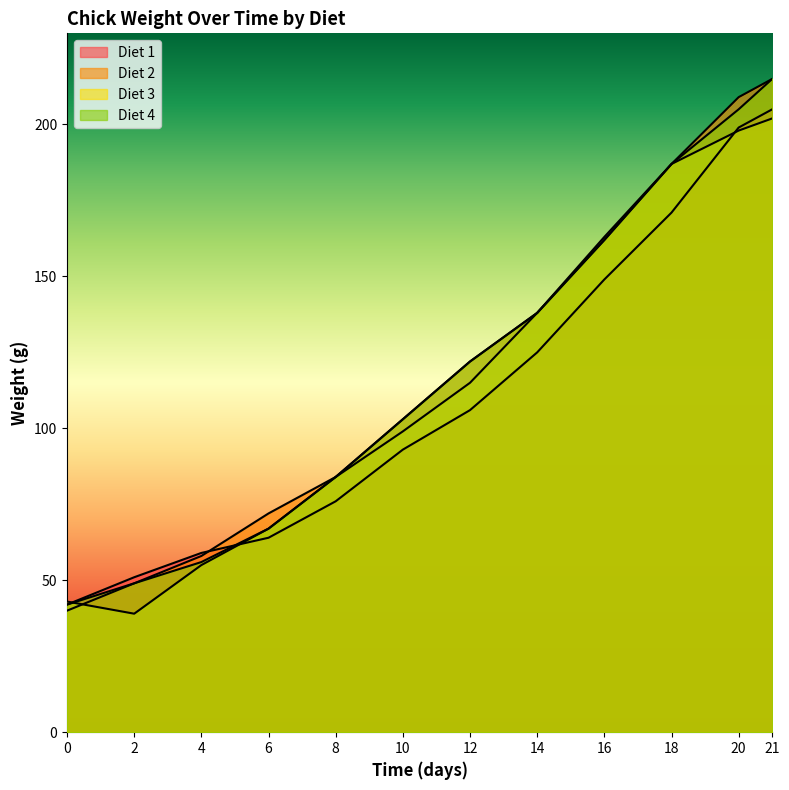

What is the average value of the Diet 1 series?

112